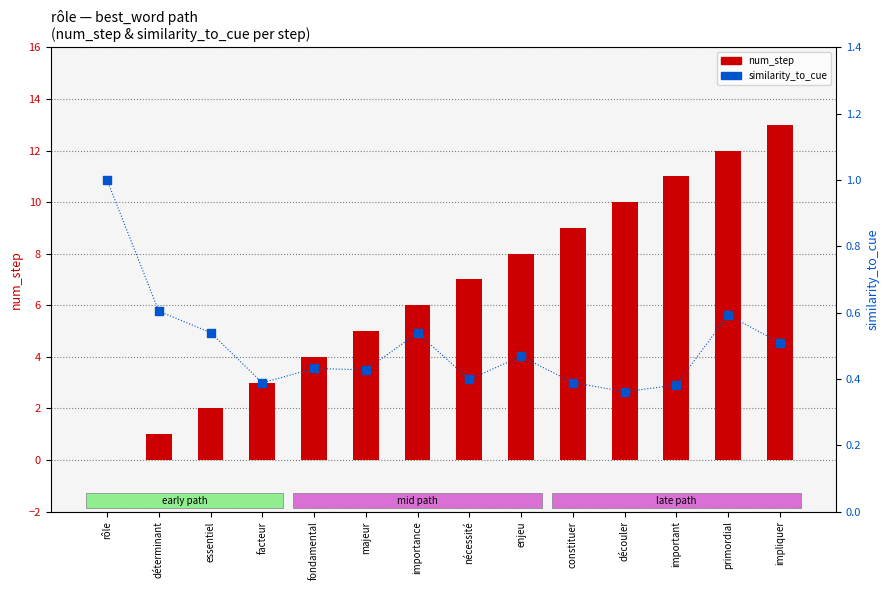

Which series has the largest total across all categories?

num_step